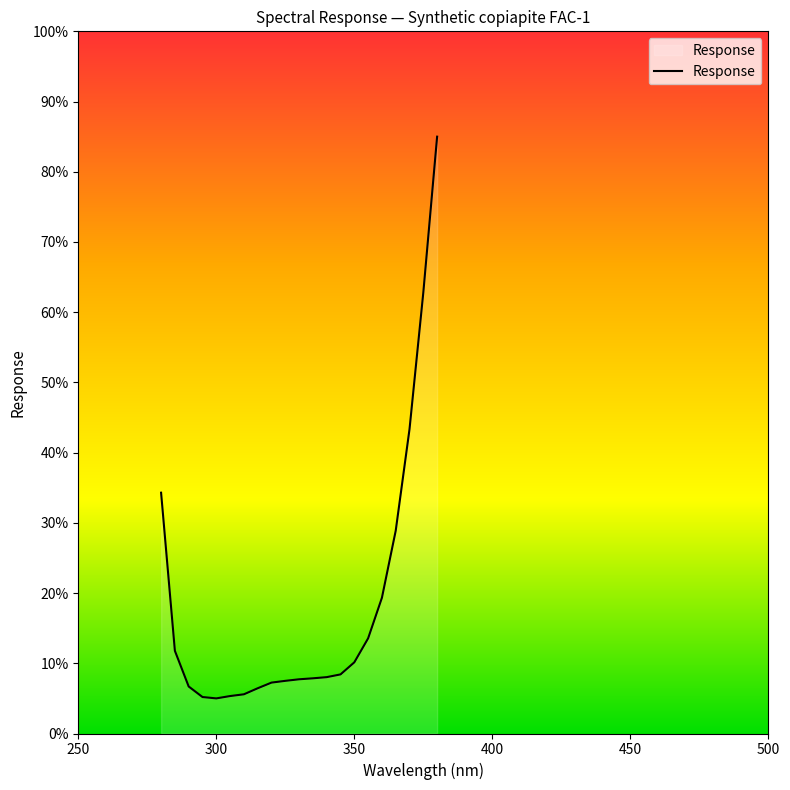

What is the smallest value displayed?

5.0